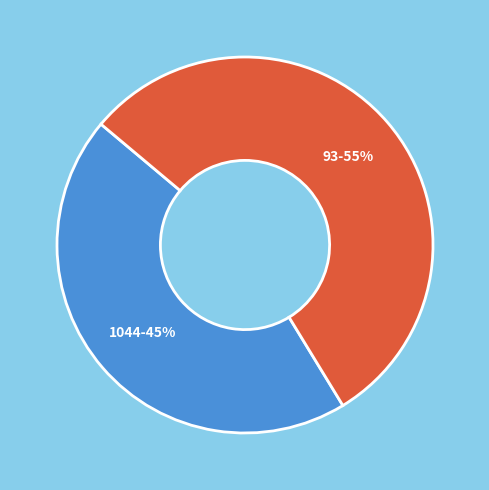

To the nearest percent, what is the average slice percentage?

50%